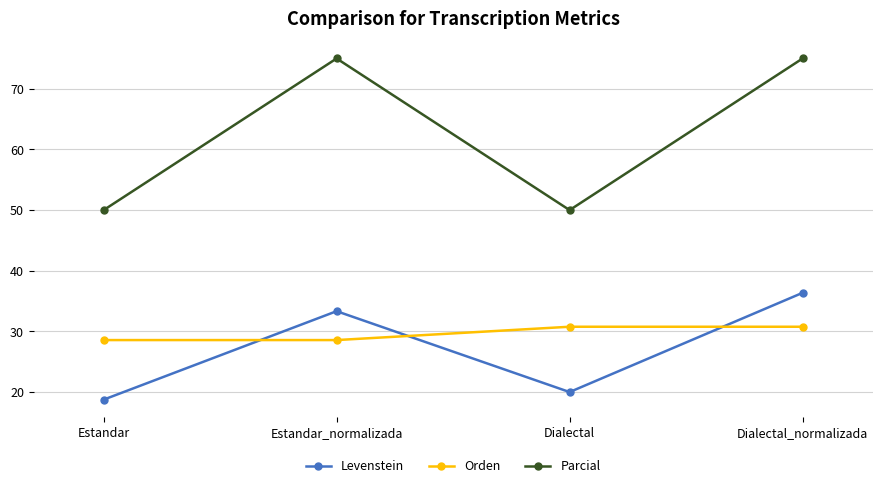

What is the average value of the Levenstein series?

27.1